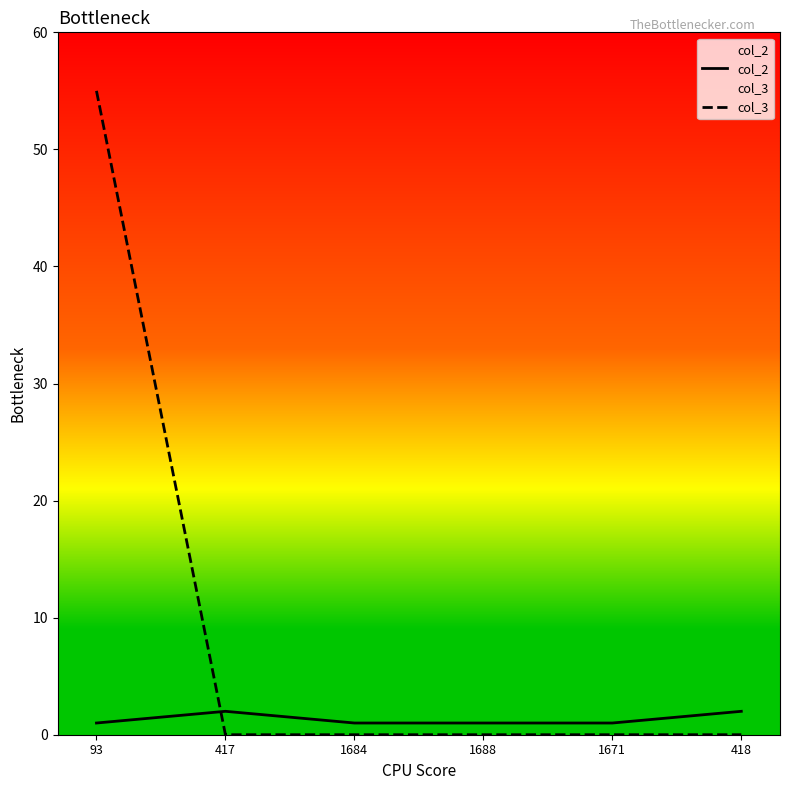

The col_2 series shows 1 at 1671. True or false?

True